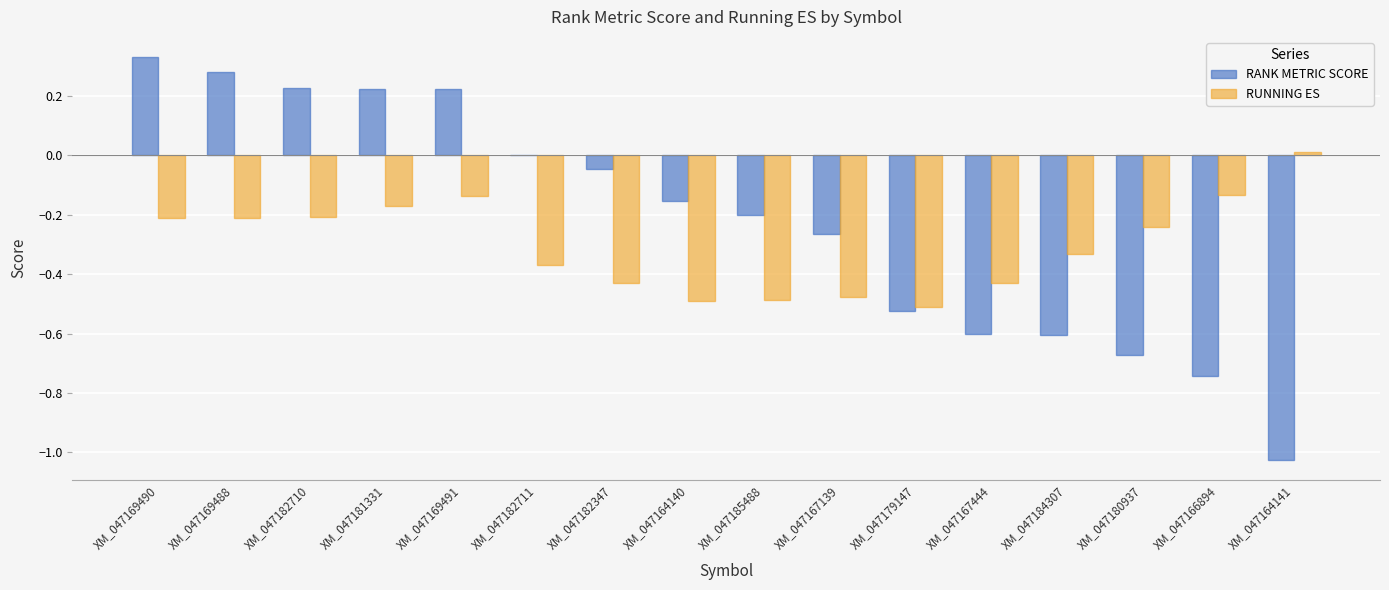

Is the value of RUNNING ES at XM_047169490 greater than the value of RANK METRIC SCORE at XM_047164140?

No